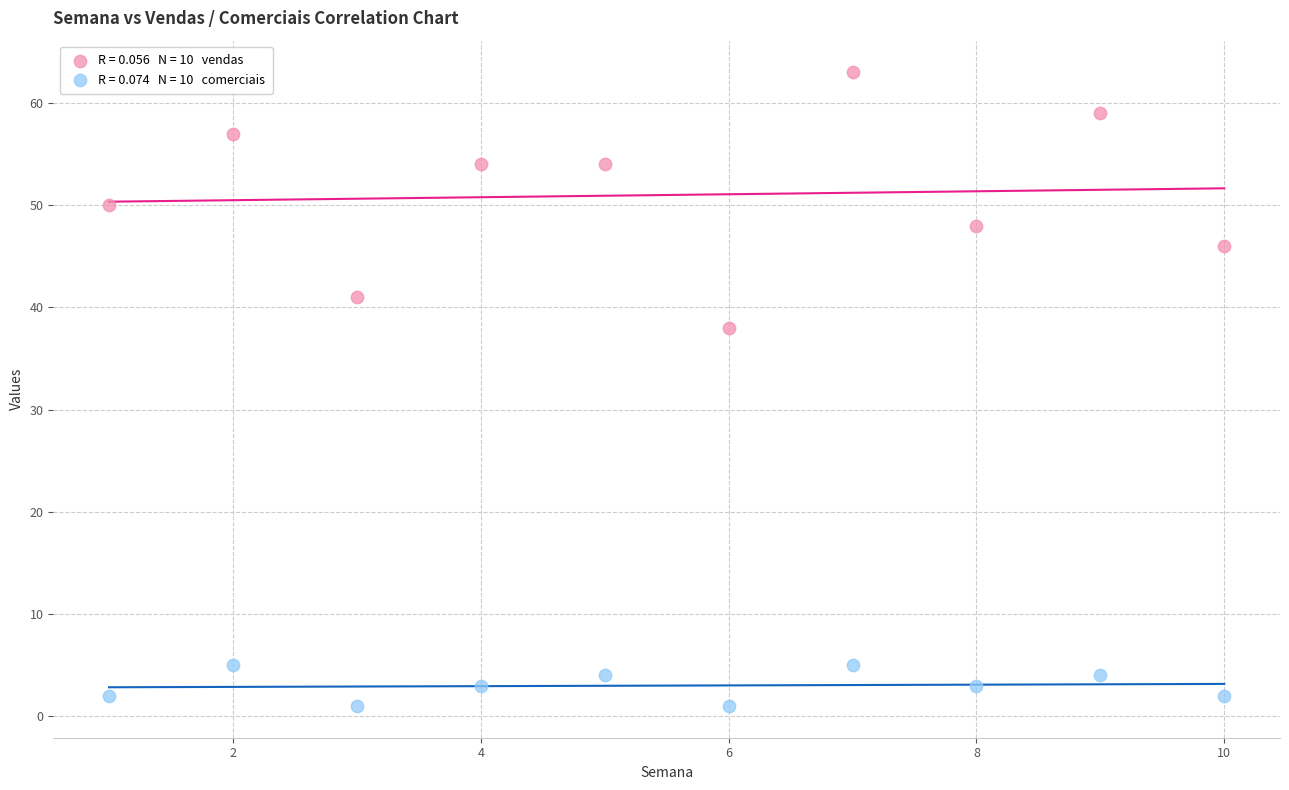

Across all series, what Y value is closest to 32?

38